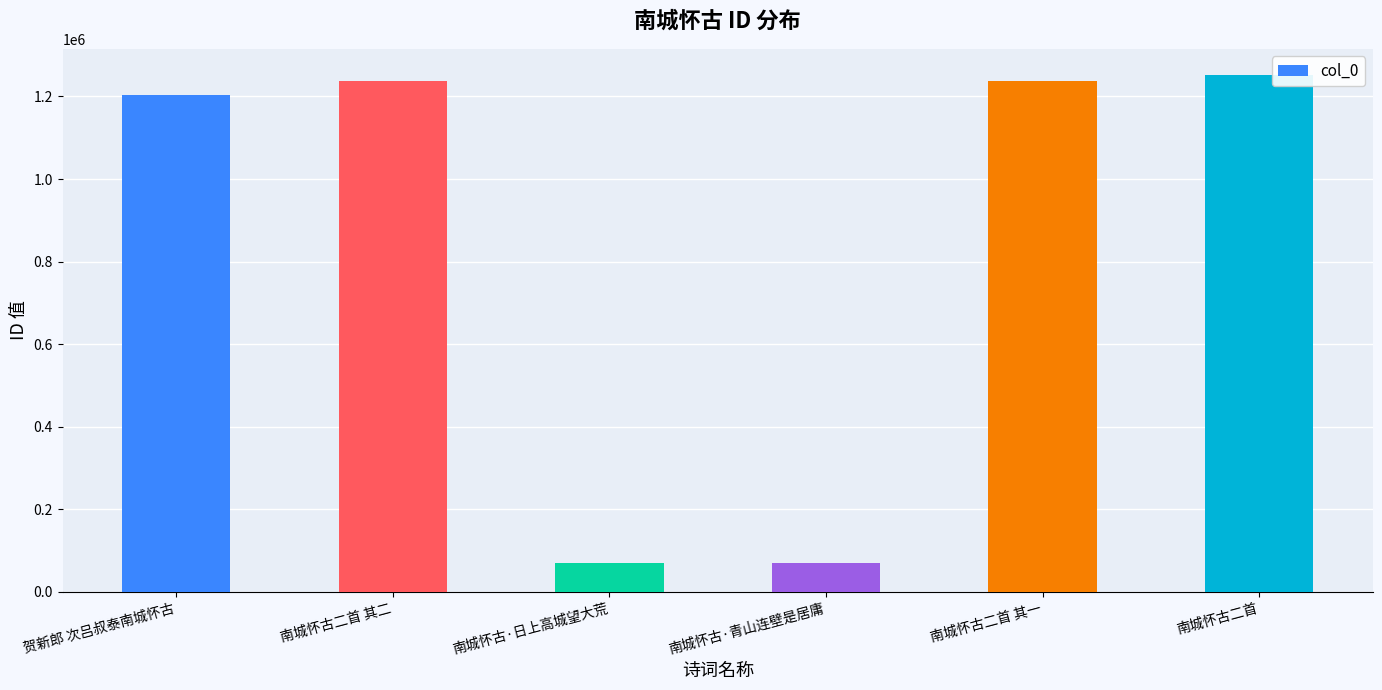

What is the average value?

845312